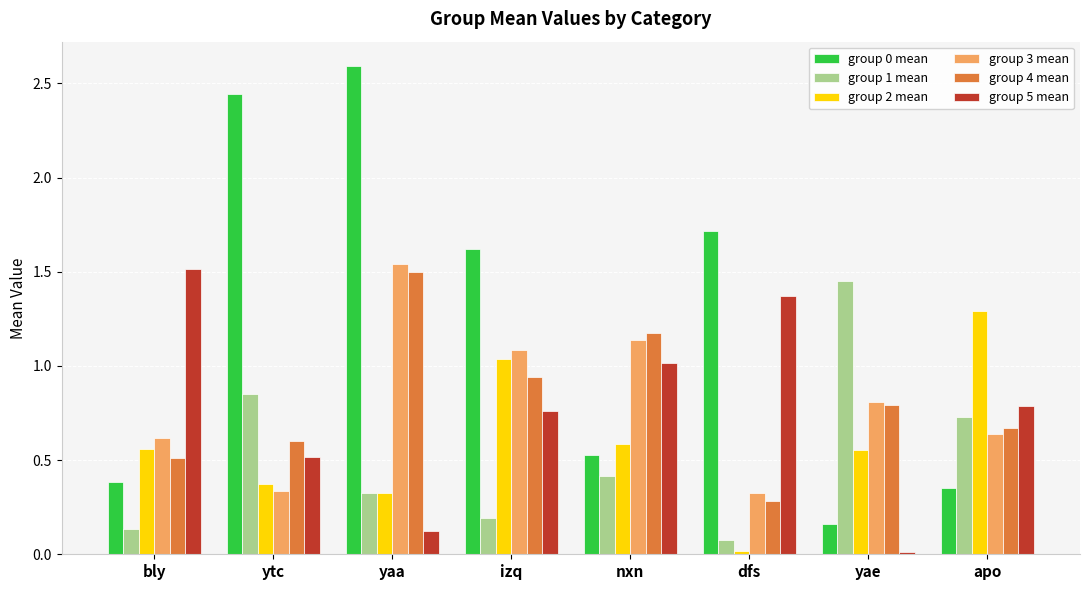

What is the difference between the highest and lowest values at yaa?

2.5